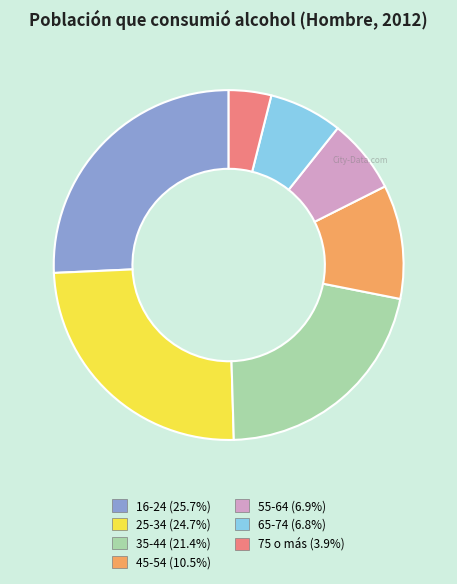

Between 75 o más and 65-74, which is larger?

65-74